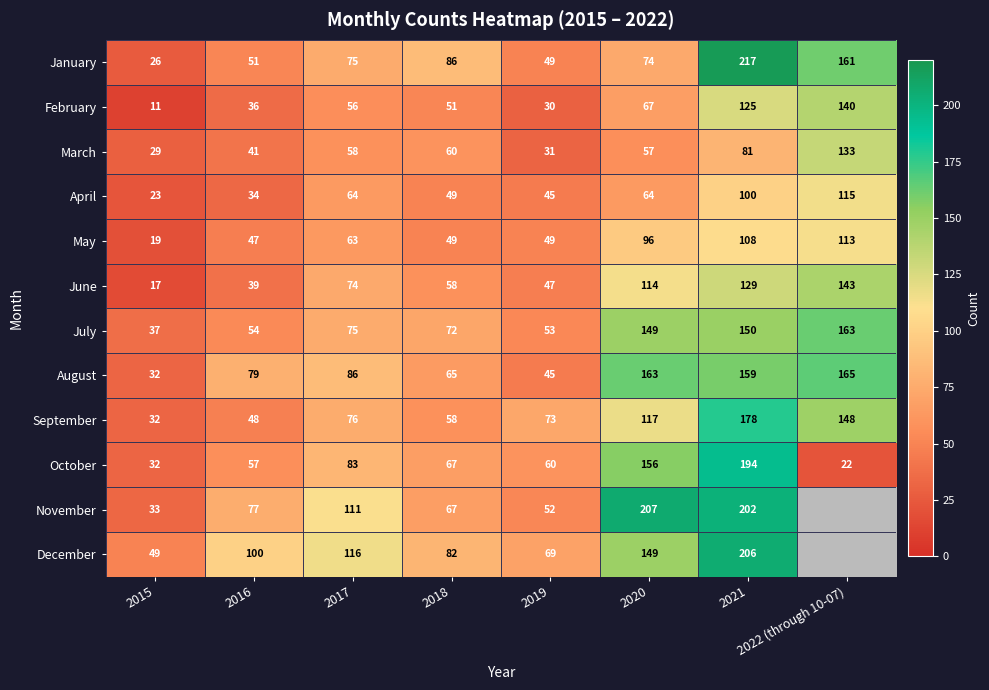

How many data points in August are less than 86?

4